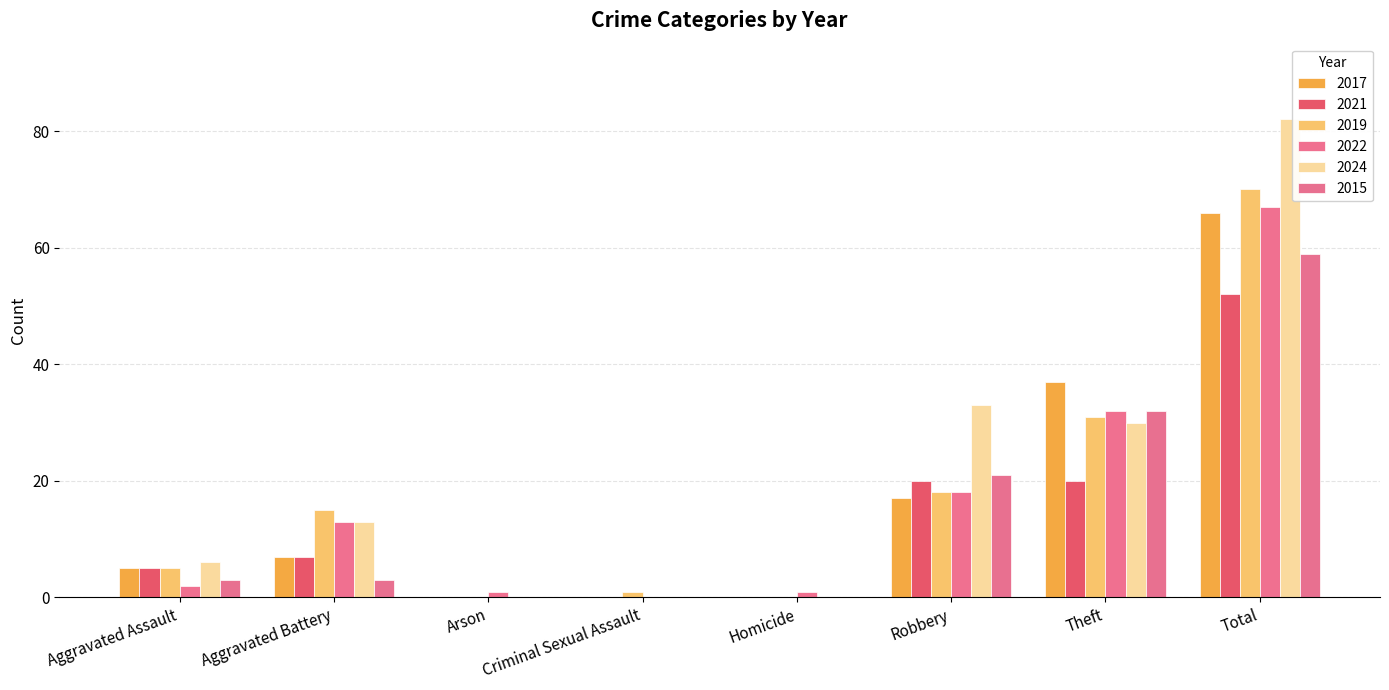

What position from the left is Robbery?

6